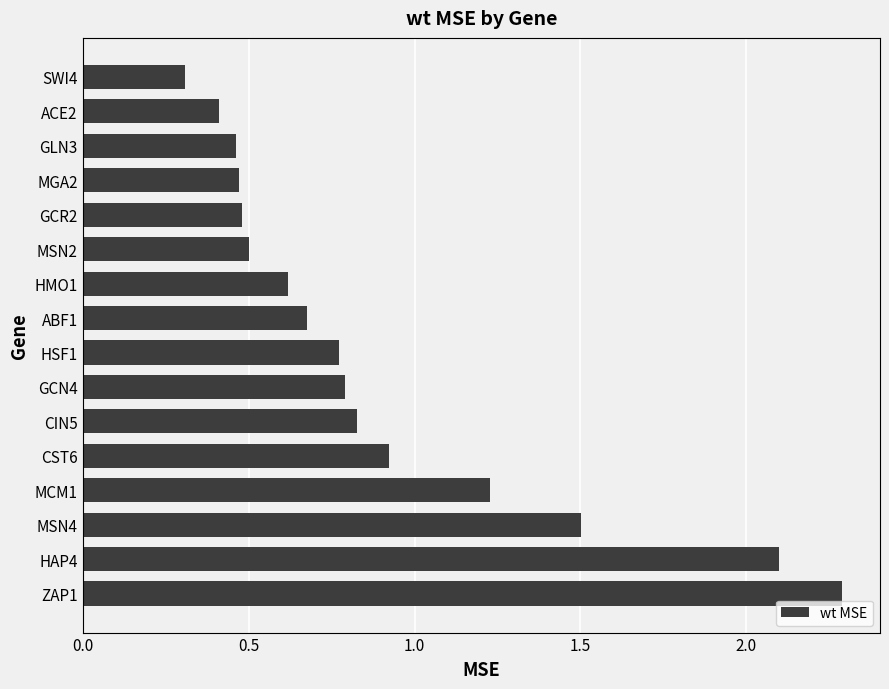

How many bars are there in total?

16